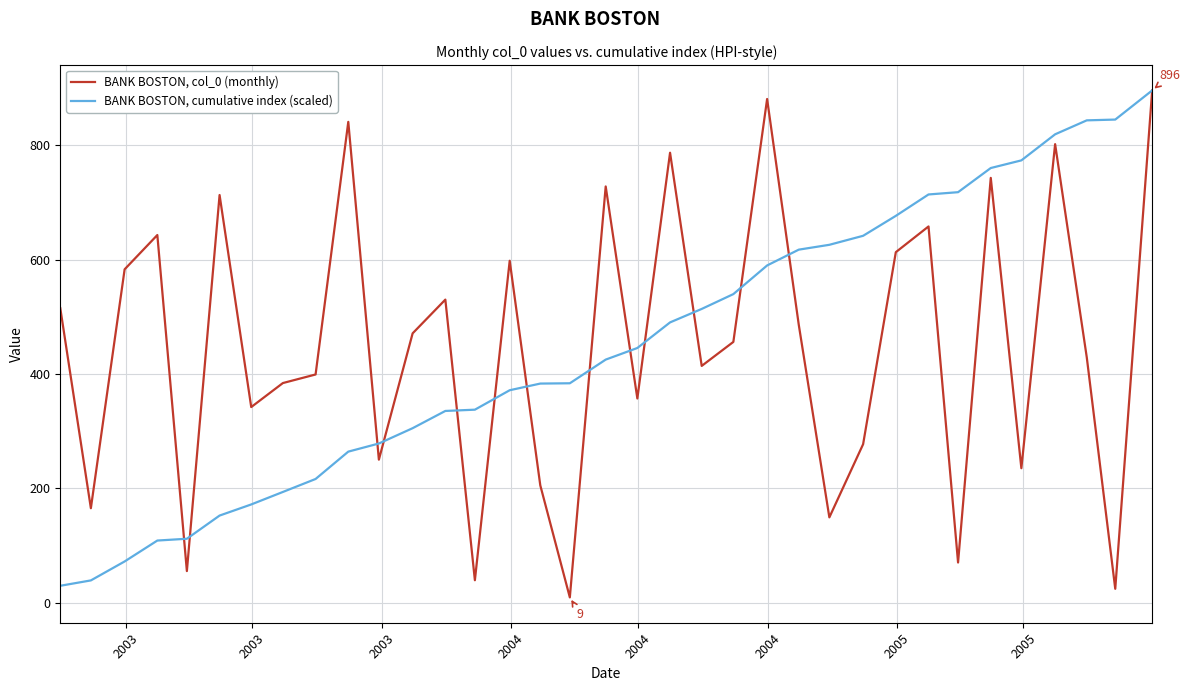

Rank the series by their average value, from highest to lowest.

BANK BOSTON, col_0 (monthly), BANK BOSTON, cumulative index (scaled)